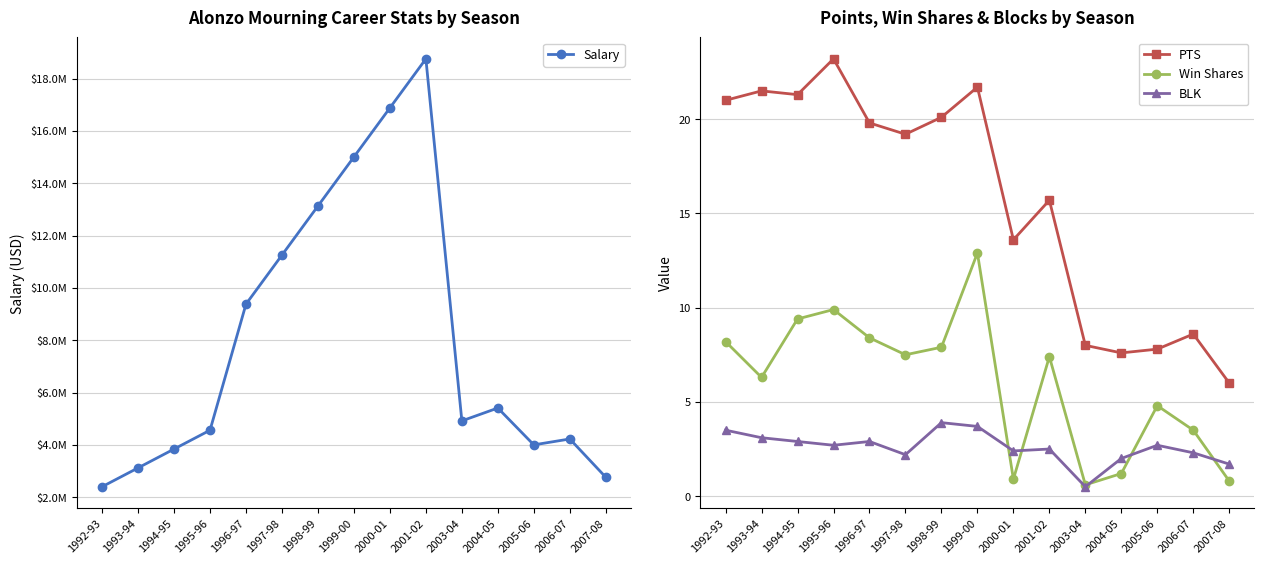

What is the label of the 12th point from the left?

2004-05